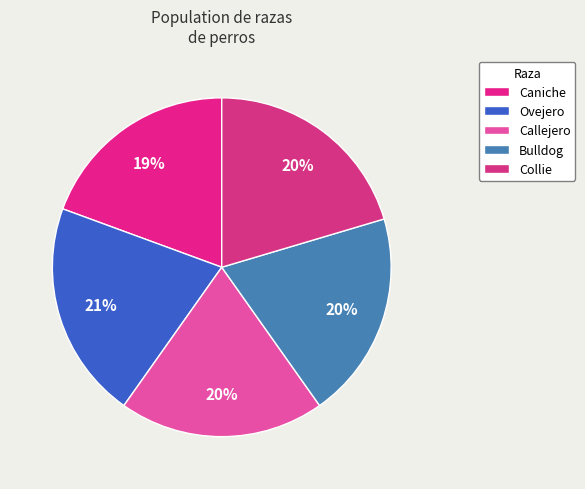

Does Caniche represent more than half of the total?

No